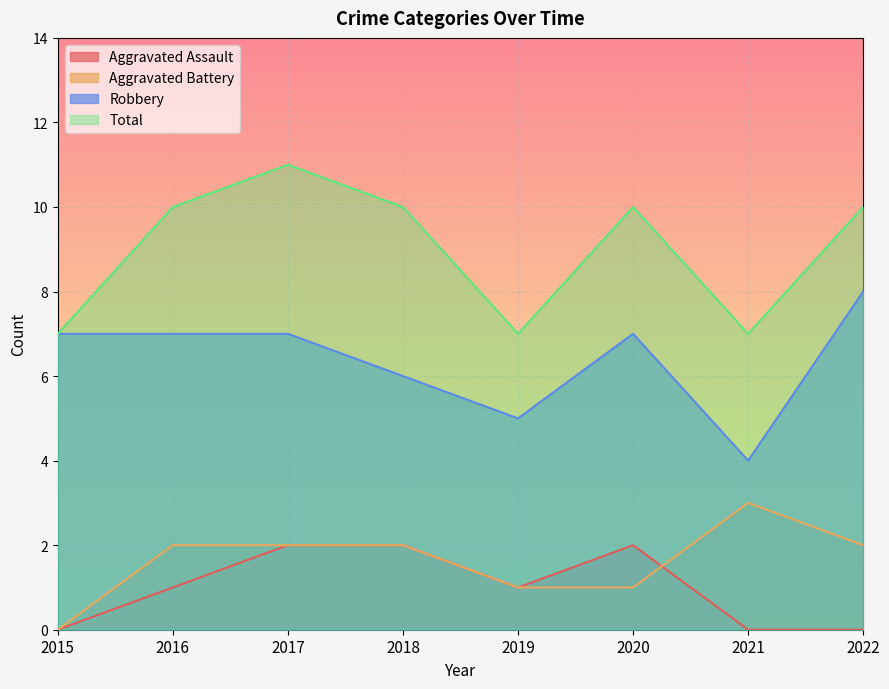

Count the number of data series in this chart.

4